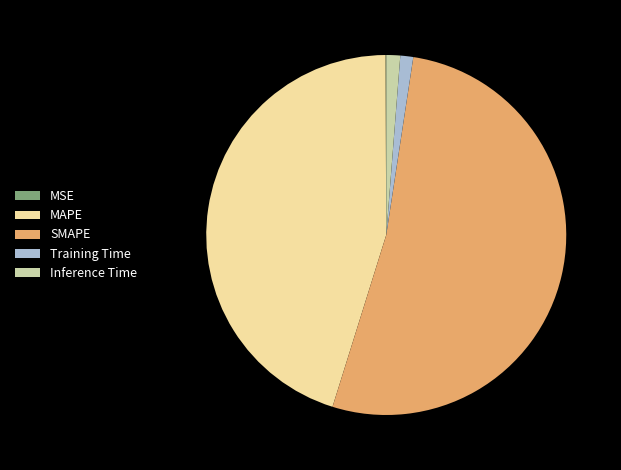

The Inference Time slice represents 15% of the pie. True or false?

False